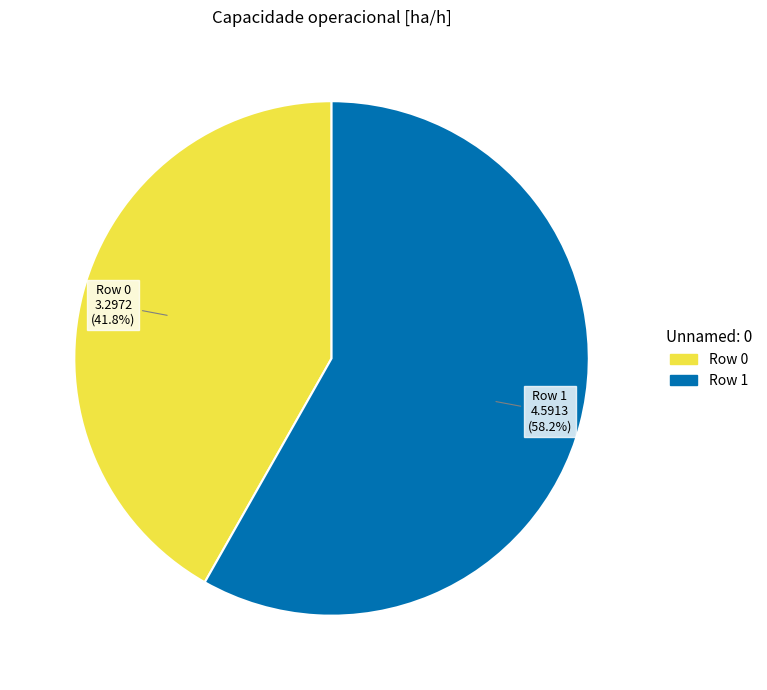

What is the largest slice in the pie chart?

Row 1